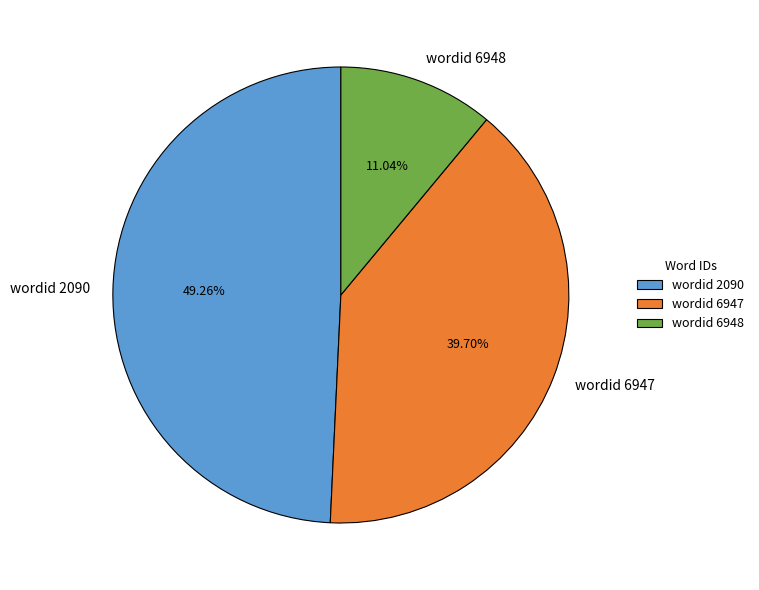

Is there a majority slice in this chart?

No